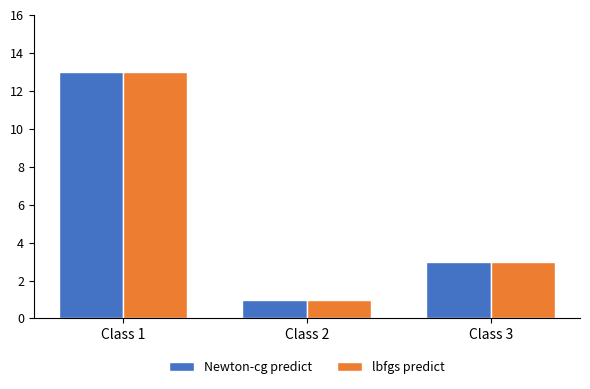

Reading left to right, list all the values displayed in this chart.

Newton-cg predict: 13	1	3
lbfgs predict: 13	1	3